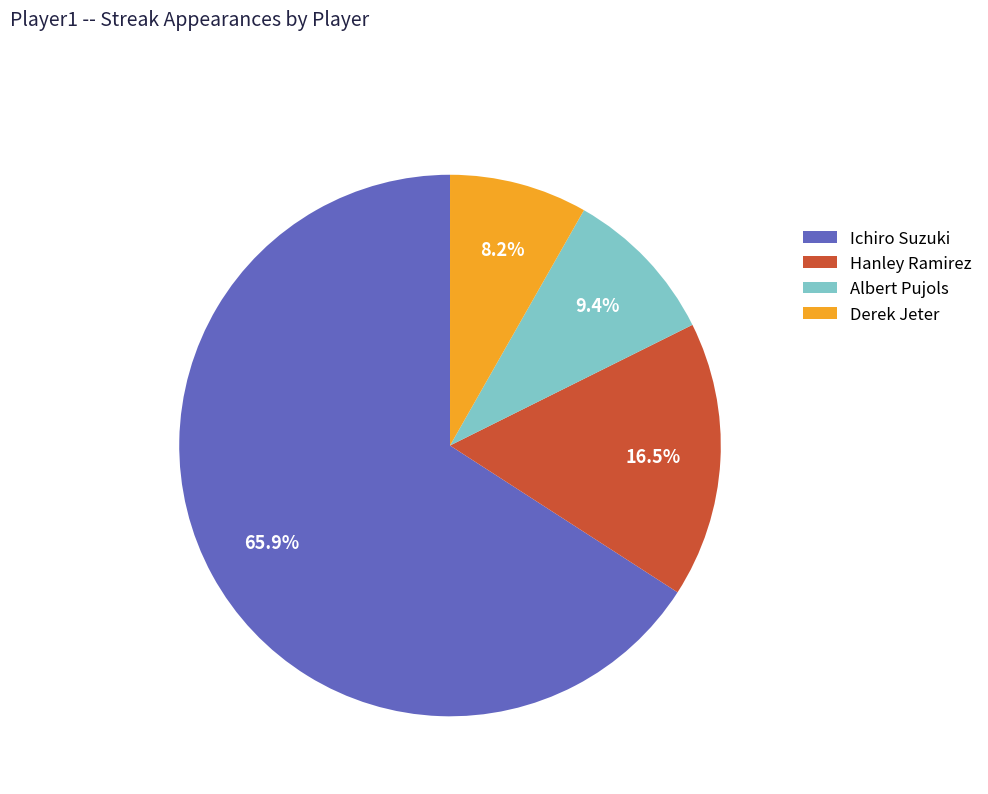

Is it true that Albert Pujols is 9% of the pie?

True